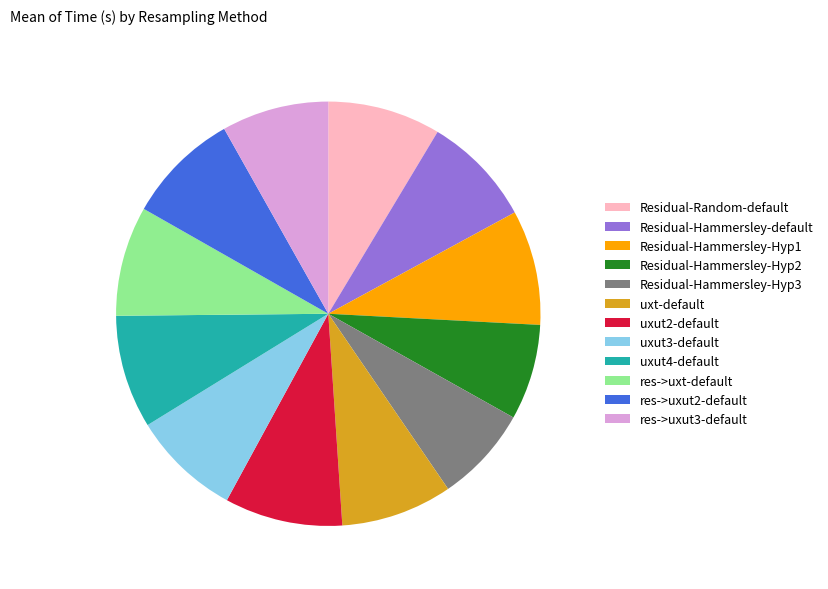

Is the sum of uxut4-default and res->uxut2-default greater than half?

No